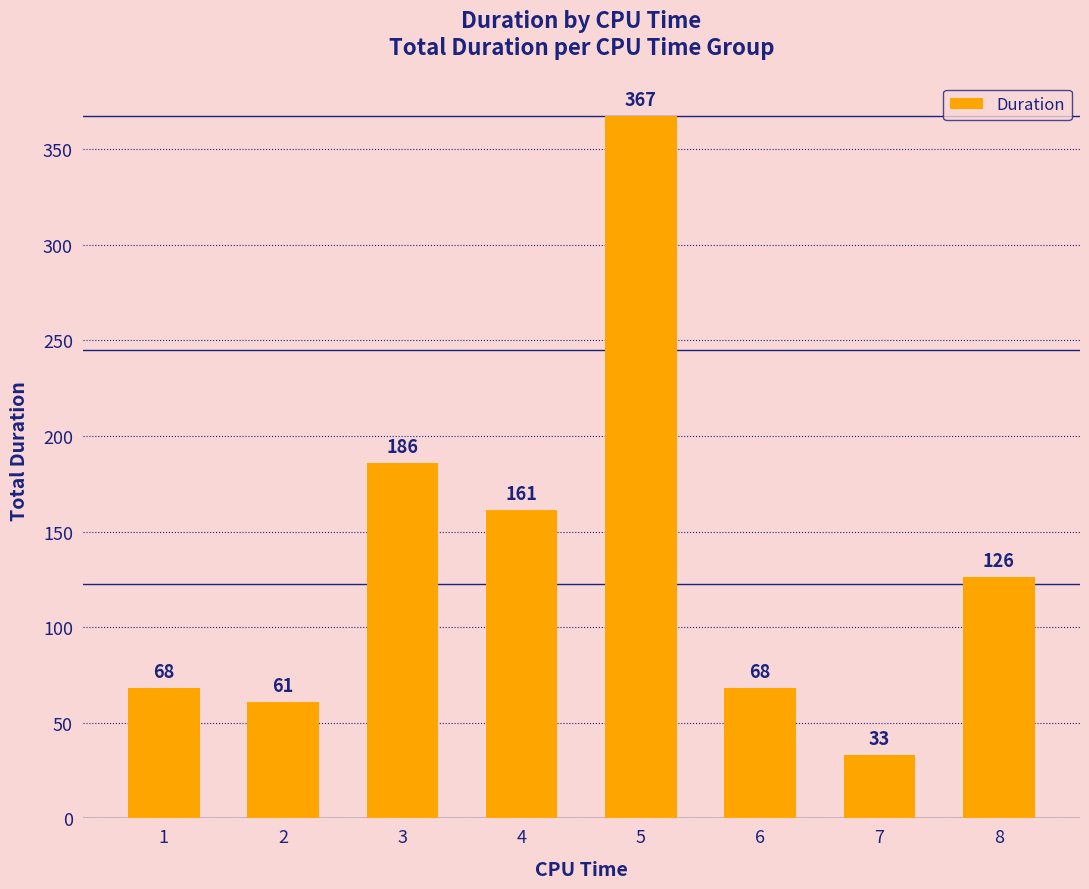

What is the sum of the values at 8 and 6?

194